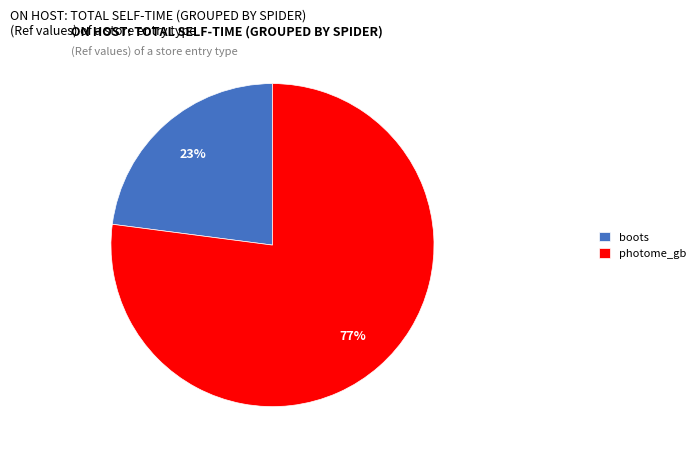

Do boots and photome_gb together represent more than half of the pie?

Yes